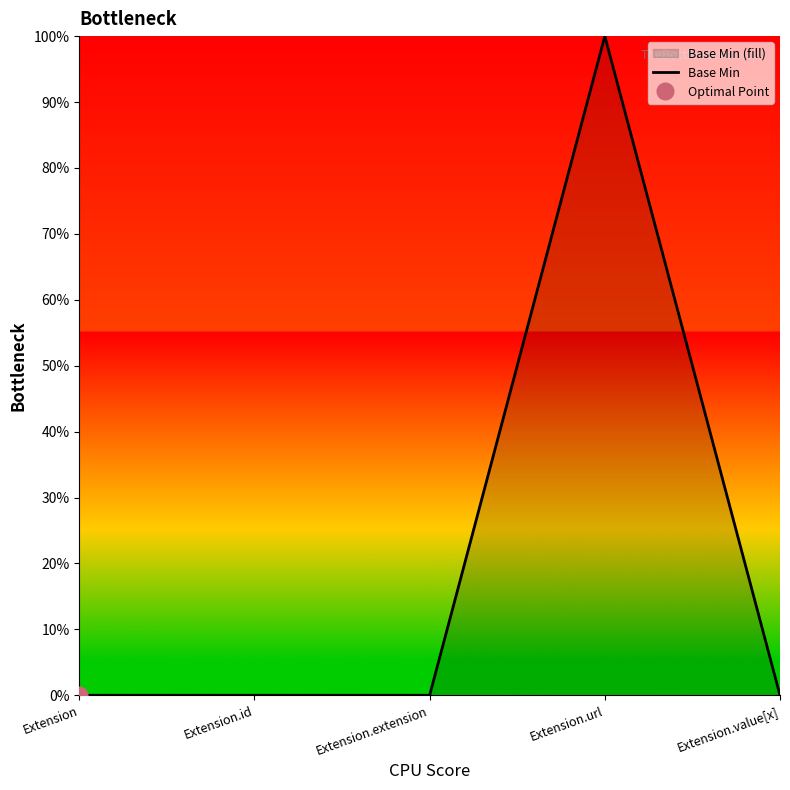

Reading left to right, what are all the values shown in this chart?

Extension=0	Extension.id=0	Extension.extension=0	Extension.url=1	Extension.value[x]=0